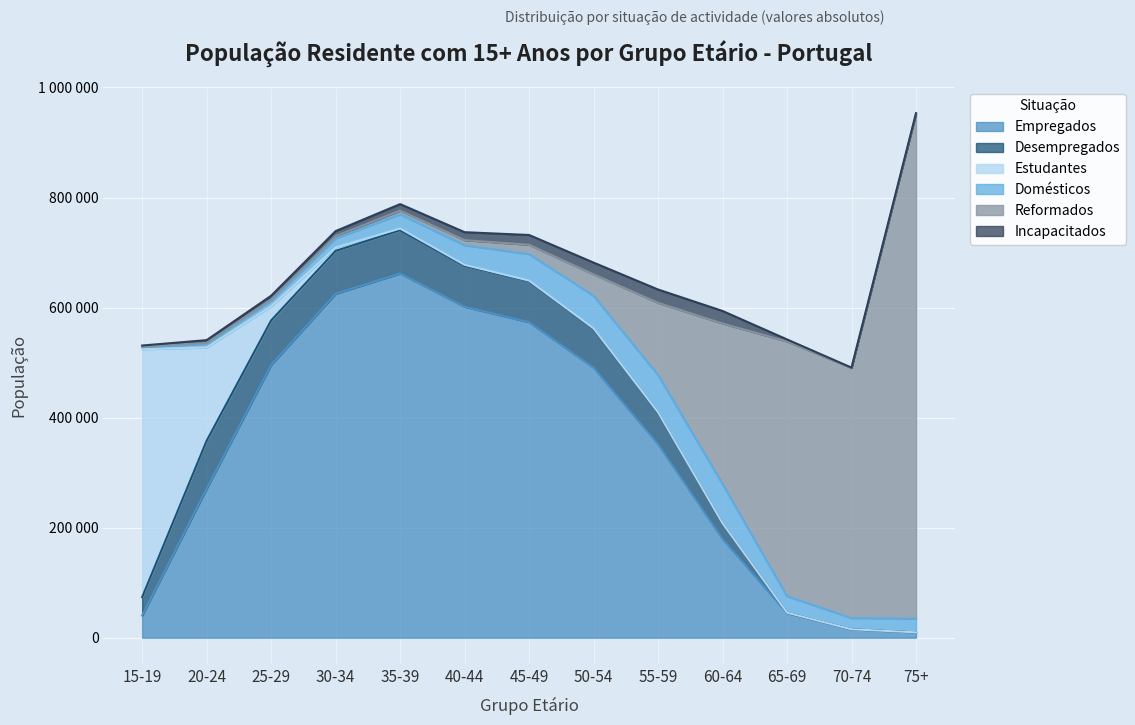

Reading left to right, what are all the values shown in this chart?

Empregados: 40362	270784	495678	625096	662007	601495	573435	490857	351913	179671	45022	15171	9696
Desempregados: 33390	87186	80904	77933	78586	74253	74279	70290	57088	27988	283	0	0
Estudantes: 450545	169423	25665	6218	3136	1913	1255	1039	644	315	168	96	79
Domésticos: 3674	6424	9851	16462	25700	35511	48203	59193	67913	71314	29997	20490	24994
Reformados: 1050	1925	2653	4271	6801	9361	16907	38995	131025	291749	462911	454456	916990
Incapacitados: 2003	5096	6768	9024	11814	14481	17835	21353	24228	22784	3693	613	1564